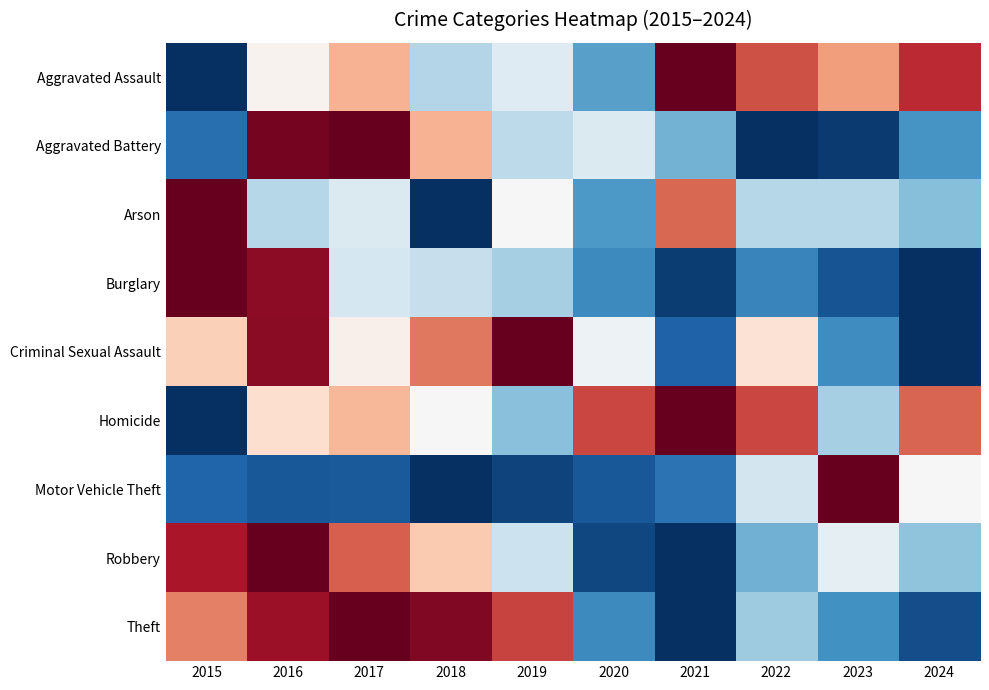

Reading left to right, extract all data points from this chart.

Aggravated Assault: 2015=0.0	2016=0.5	2017=0.7	2018=0.4	2019=0.4	2020=0.2	2021=1.0	2022=0.8	2023=0.7	2024=0.9
Aggravated Battery: 2015=0.1	2016=1.0	2017=1.0	2018=0.7	2019=0.4	2020=0.4	2021=0.3	2022=0.0	2023=0.0	2024=0.2
Arson: 2015=1.0	2016=0.4	2017=0.4	2018=0.0	2019=0.5	2020=0.2	2021=0.8	2022=0.4	2023=0.4	2024=0.3
Burglary: 2015=1.0	2016=0.9	2017=0.4	2018=0.4	2019=0.3	2020=0.2	2021=0.0	2022=0.2	2023=0.1	2024=0.0
Criminal Sexual Assault: 2015=0.6	2016=1.0	2017=0.5	2018=0.8	2019=1.0	2020=0.5	2021=0.1	2022=0.6	2023=0.2	2024=0.0
Homicide: 2015=0.0	2016=0.6	2017=0.7	2018=0.5	2019=0.3	2020=0.8	2021=1.0	2022=0.8	2023=0.3	2024=0.8
Motor Vehicle Theft: 2015=0.1	2016=0.1	2017=0.1	2018=0.0	2019=0.0	2020=0.1	2021=0.1	2022=0.4	2023=1.0	2024=0.5
Robbery: 2015=0.9	2016=1.0	2017=0.8	2018=0.6	2019=0.4	2020=0.0	2021=0.0	2022=0.3	2023=0.5	2024=0.3
Theft: 2015=0.8	2016=0.9	2017=1.0	2018=1.0	2019=0.8	2020=0.2	2021=0.0	2022=0.3	2023=0.2	2024=0.1